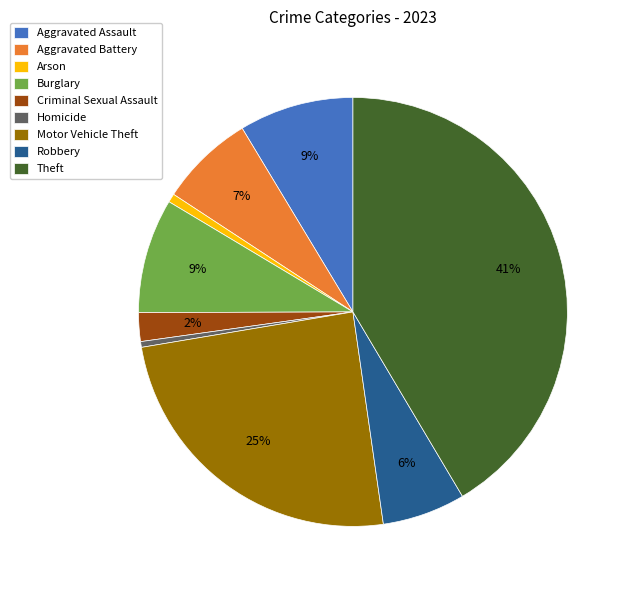

What is the largest slice in the pie chart?

Theft